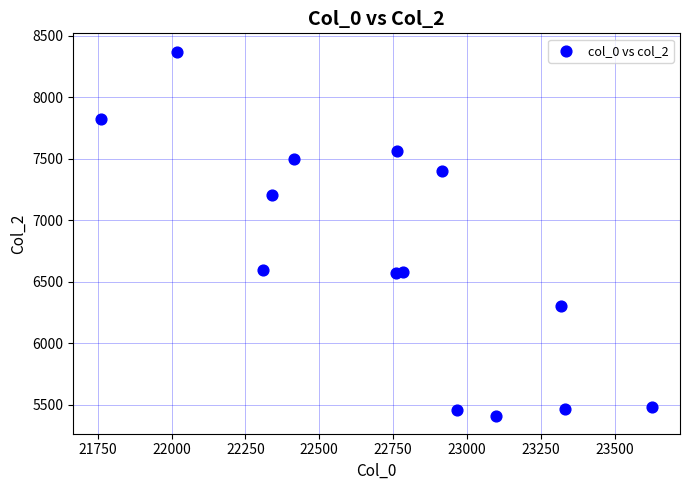

What is the range of X values (max minus min)?

1867.3